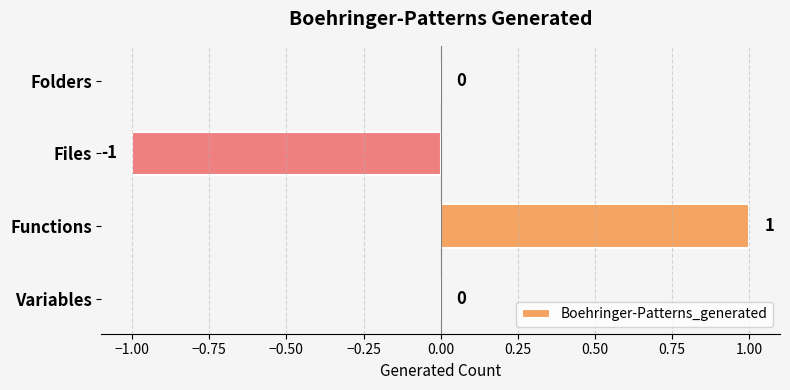

What is the change in value from Files to Functions?

+2